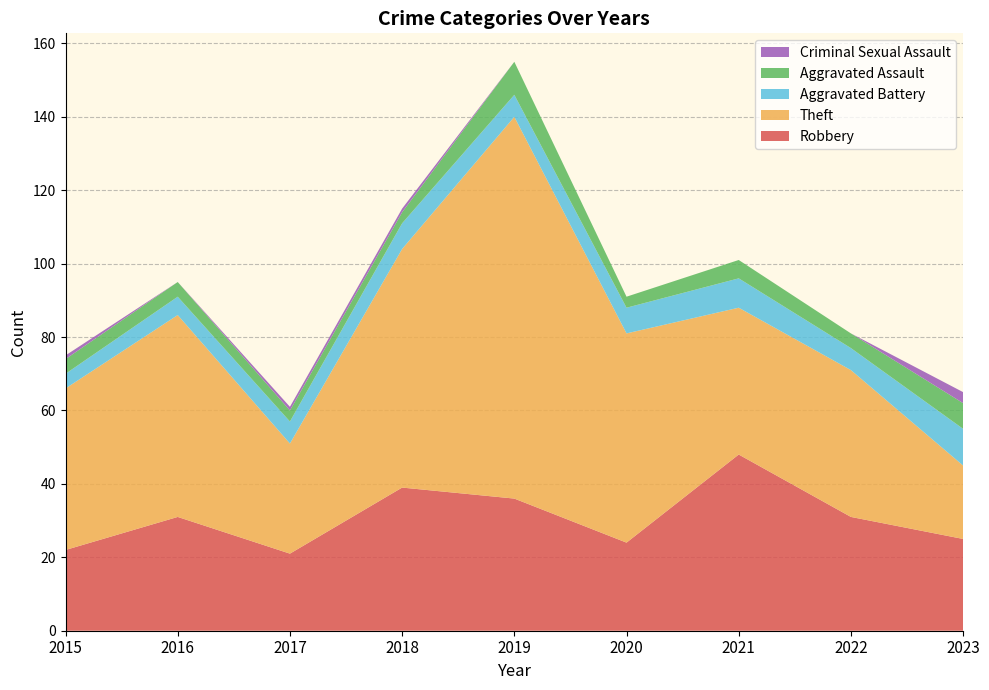

Reading right to left, list all the values displayed in this chart.

Robbery: 2023=25	2022=31	2021=48	2020=24	2019=36	2018=39	2017=21	2016=31	2015=22
Theft: 2023=20	2022=40	2021=40	2020=57	2019=104	2018=65	2017=30	2016=55	2015=44
Aggravated Battery: 2023=10	2022=6	2021=8	2020=7	2019=6	2018=7	2017=6	2016=5	2015=4
Aggravated Assault: 2023=7	2022=4	2021=5	2020=3	2019=9	2018=3	2017=3	2016=4	2015=4
Criminal Sexual Assault: 2023=3	2022=0	2021=0	2020=0	2019=0	2018=1	2017=1	2016=0	2015=1